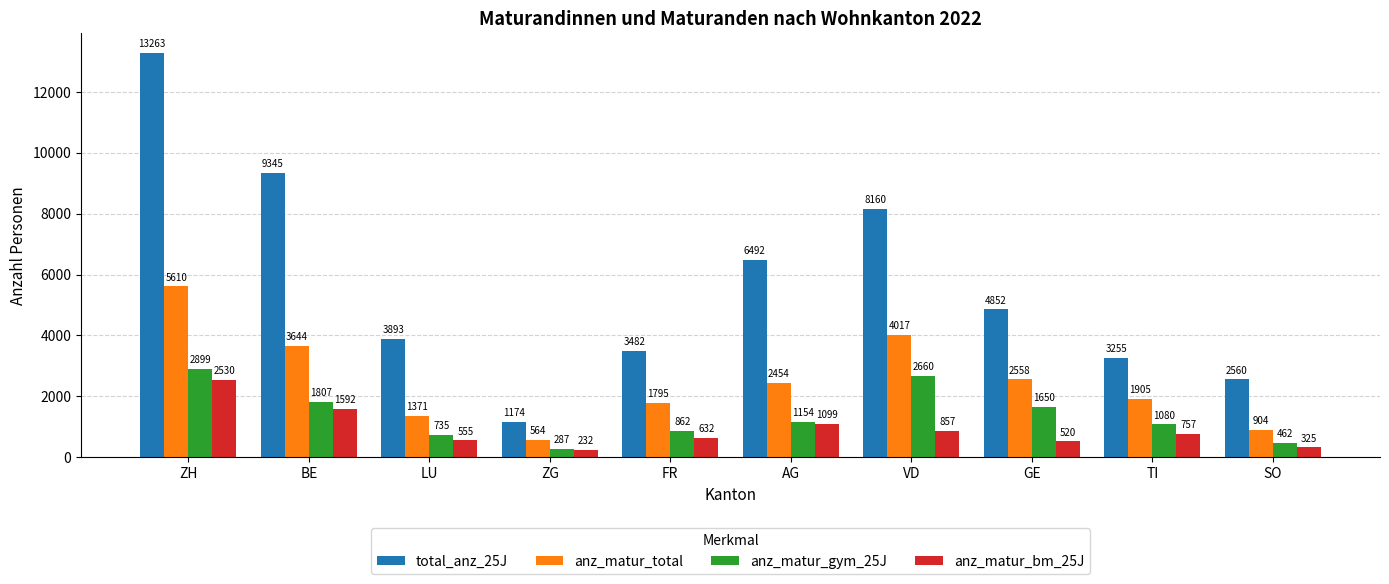

How many bars are there in total?

40